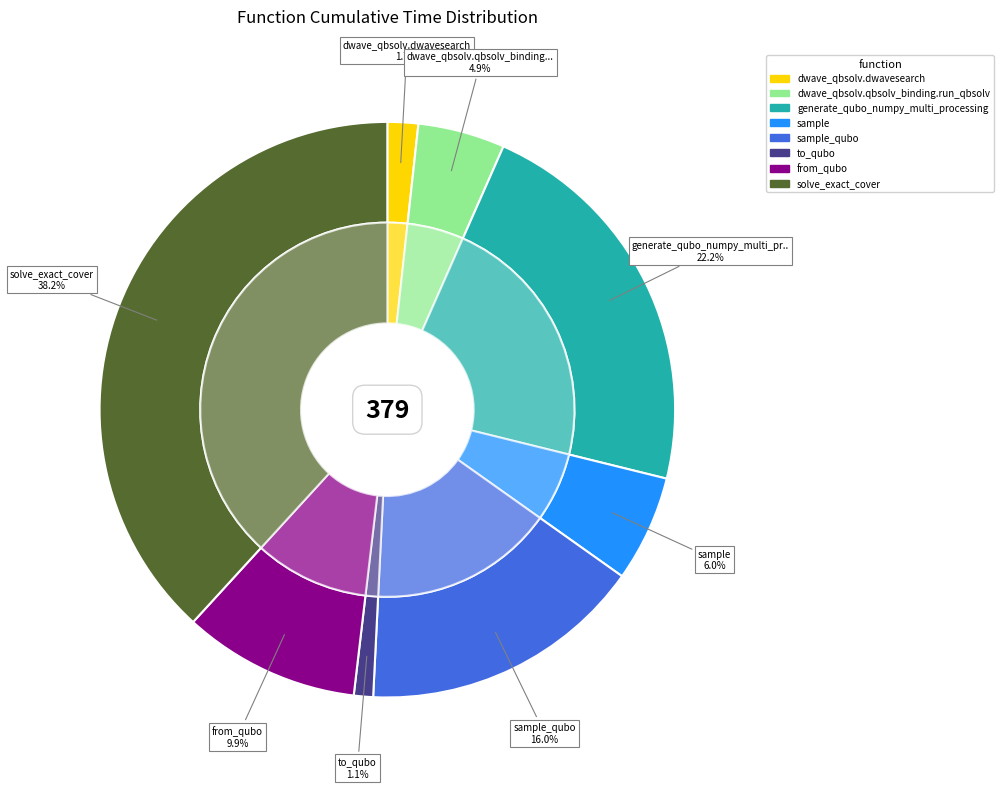

Which category has the biggest portion of the pie?

solve_exact_cover